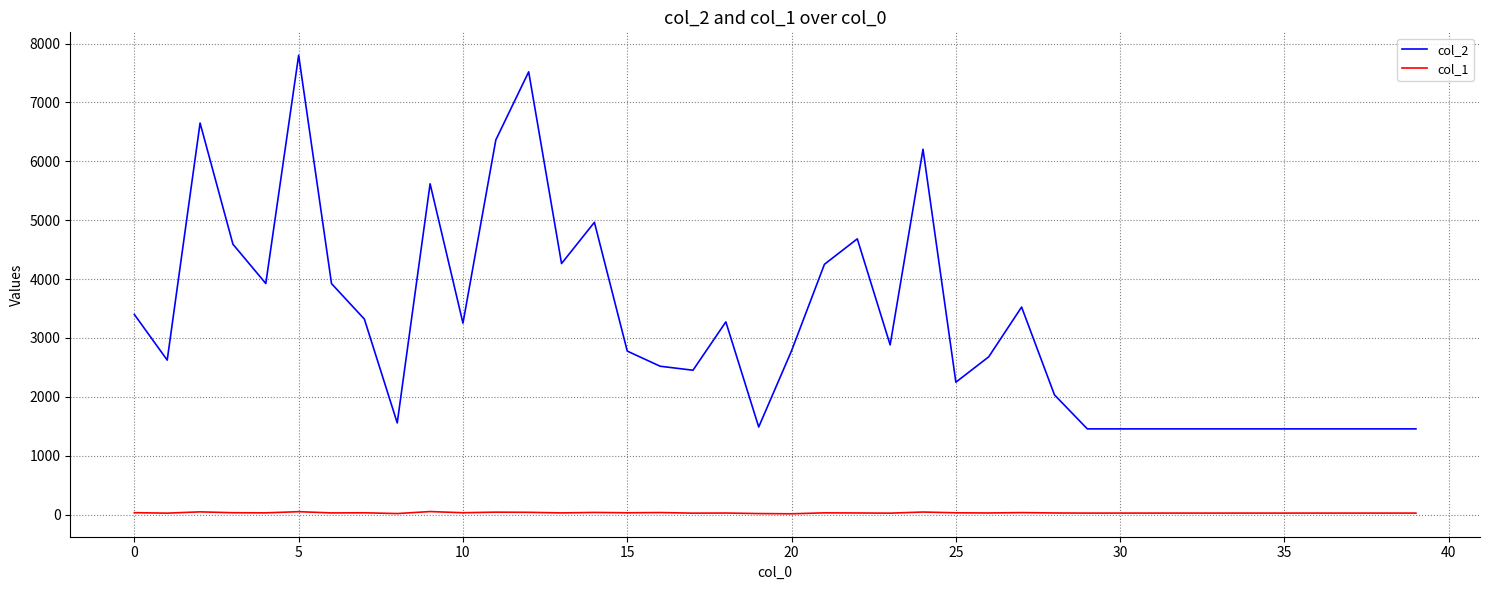

True or false: col_1 and col_2 cross at least once.

False